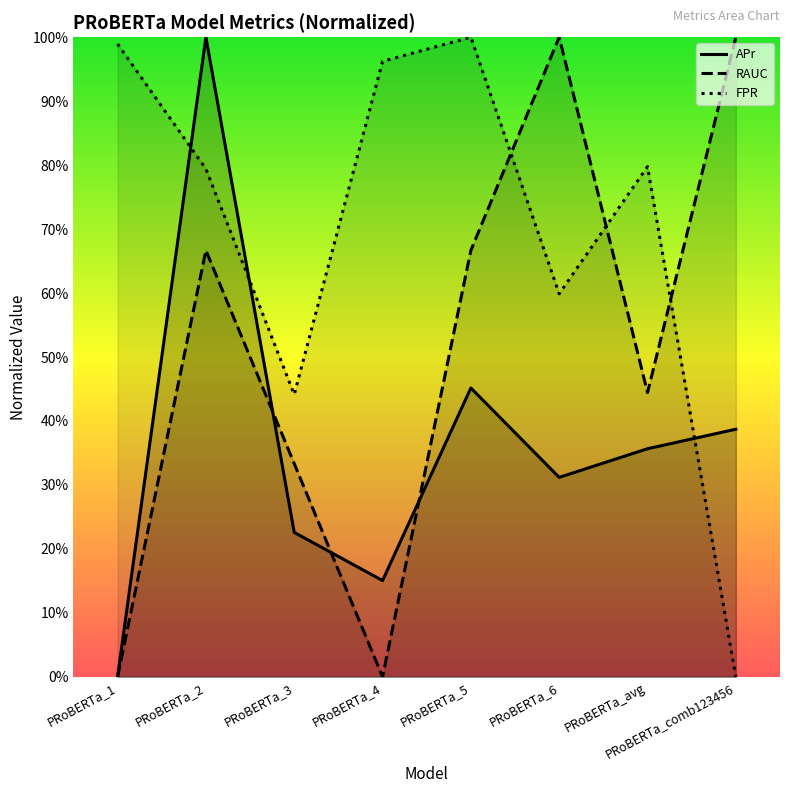

How many lines are shown in the chart?

3